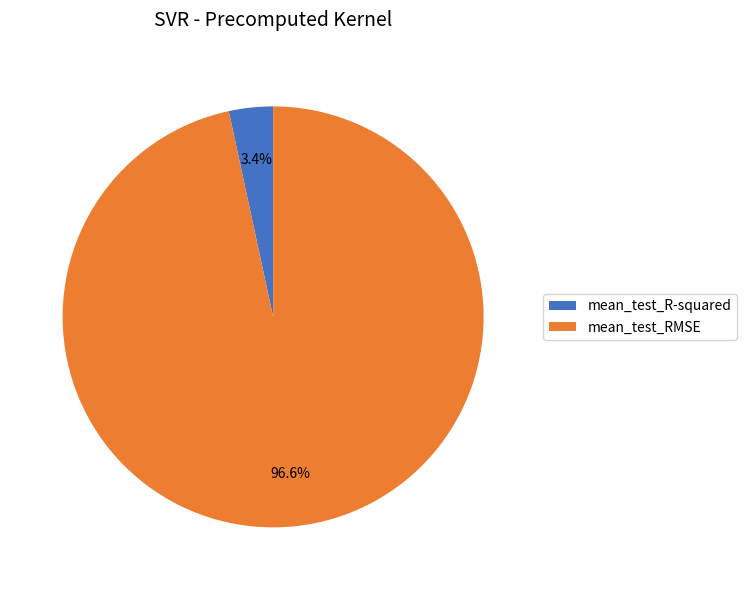

To the nearest percent, what portion does mean_test_RMSE represent?

97%